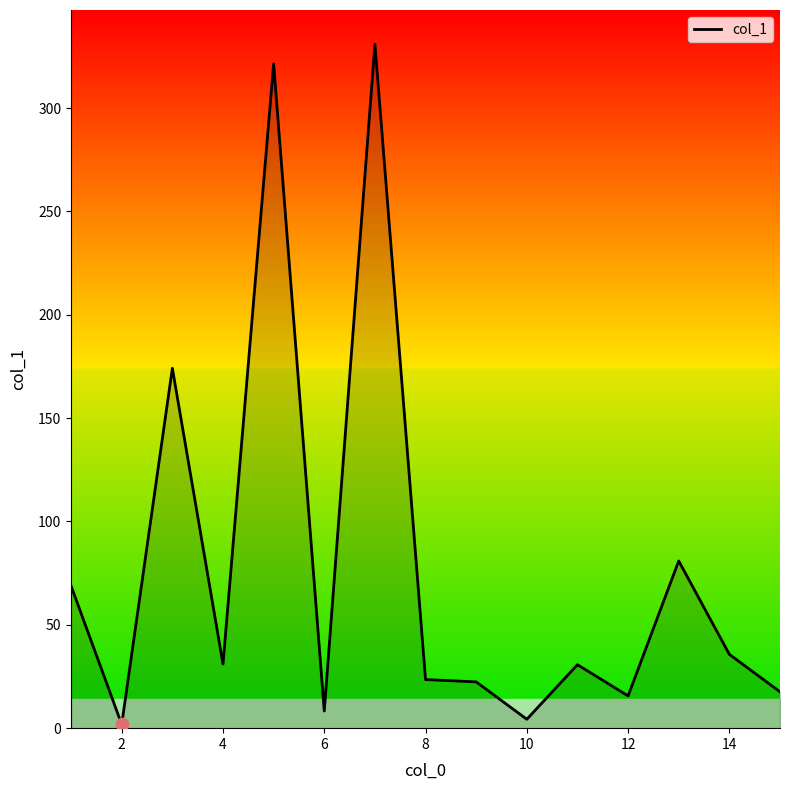

What is the difference between the maximum and minimum values?

329.1